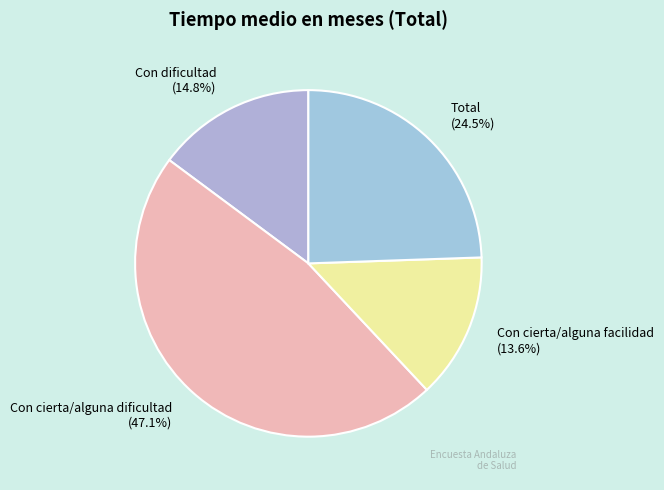

How much of the chart is everything except Con cierta/alguna facilidad?

86.4%